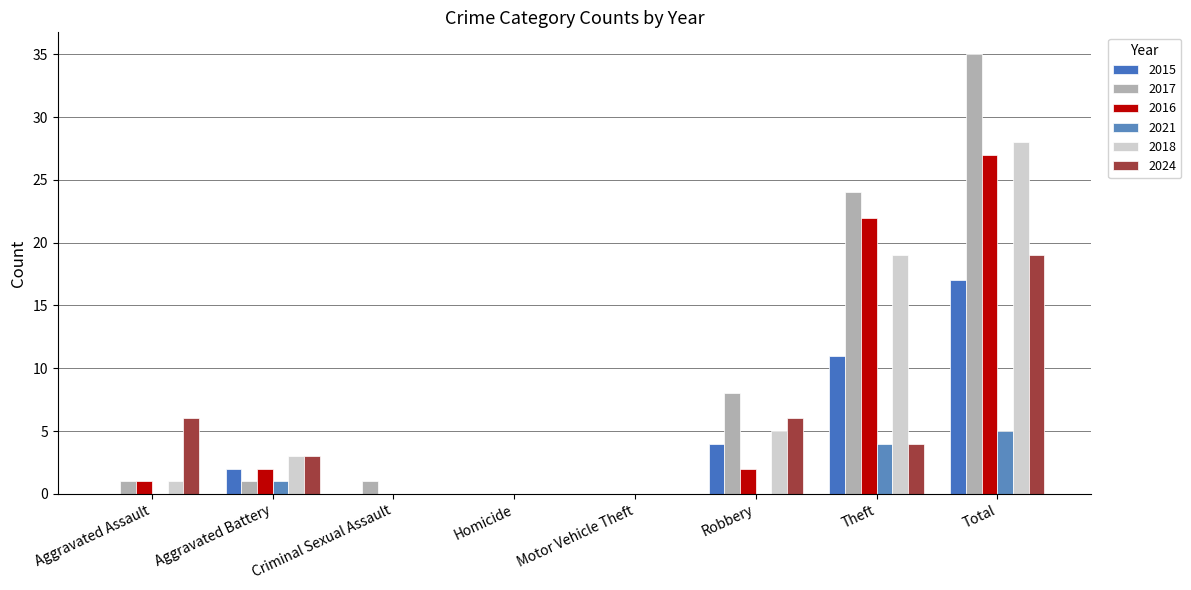

What is the average value of the 2017 series?

9